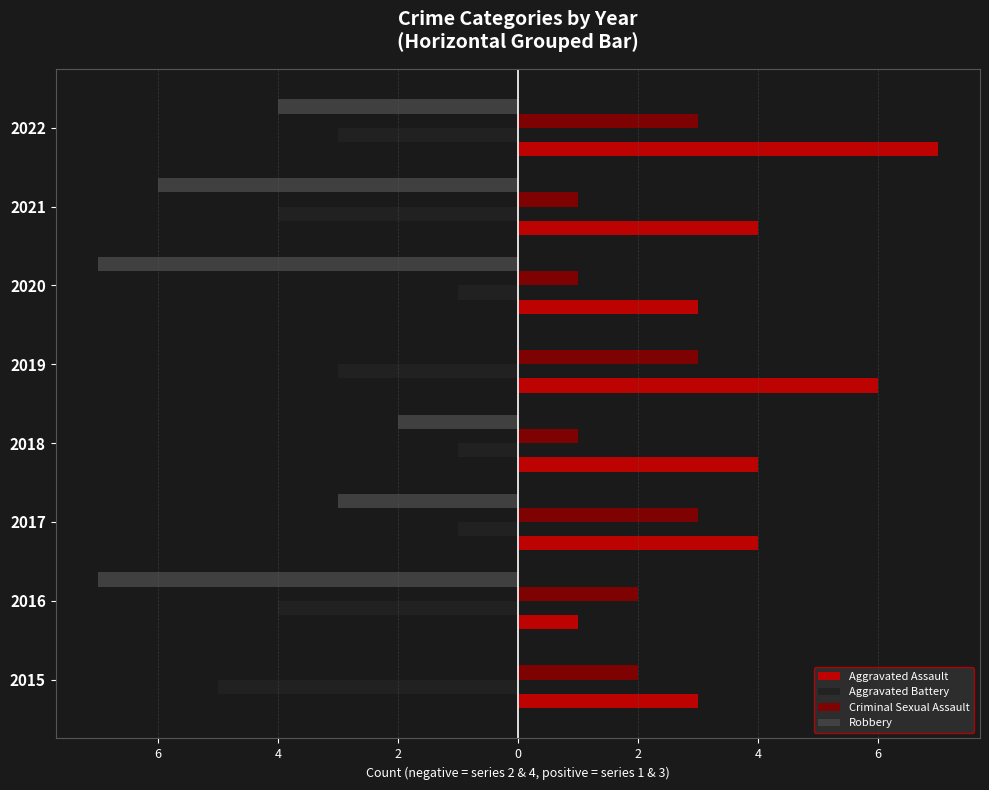

What are all the series names shown in the legend?

Aggravated Assault, Aggravated Battery, Criminal Sexual Assault, Robbery